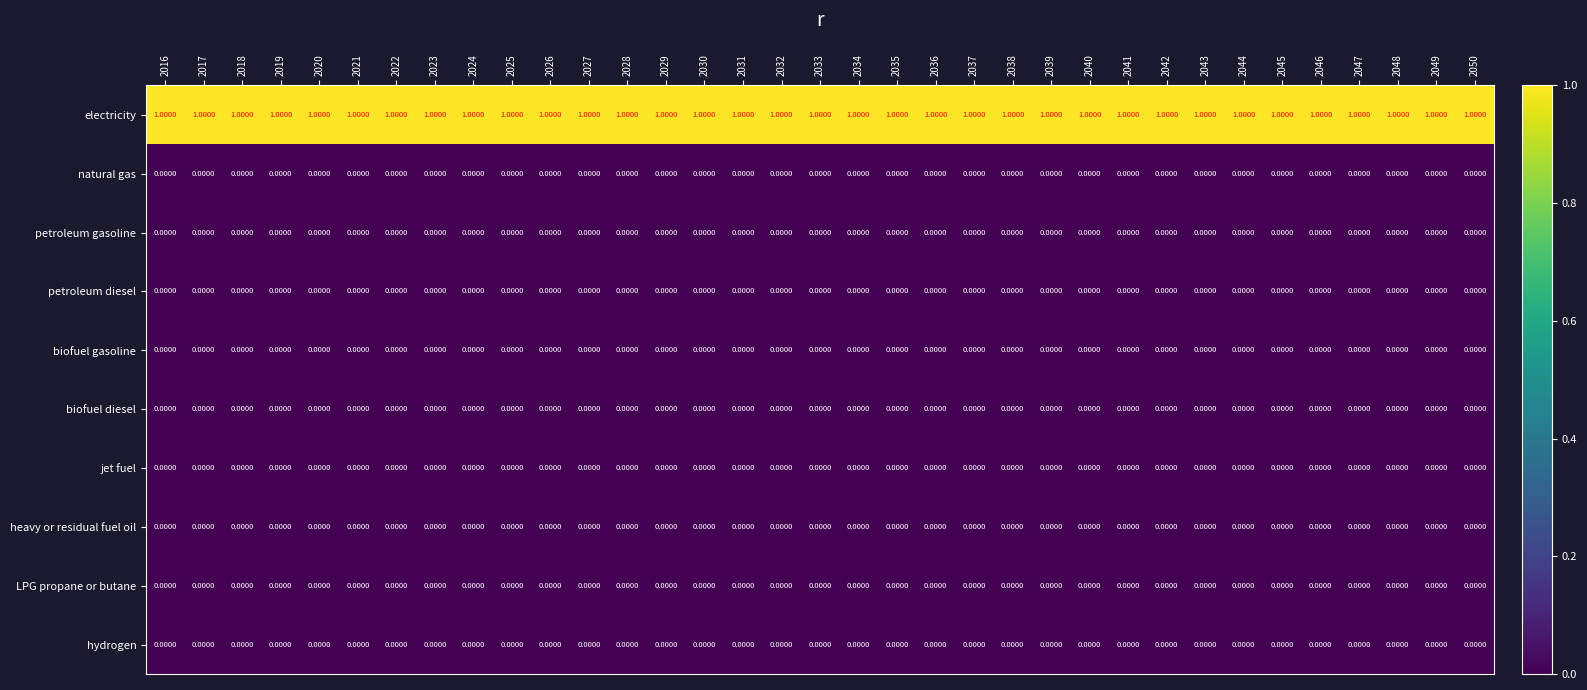

Which series has the largest total across all categories?

electricity